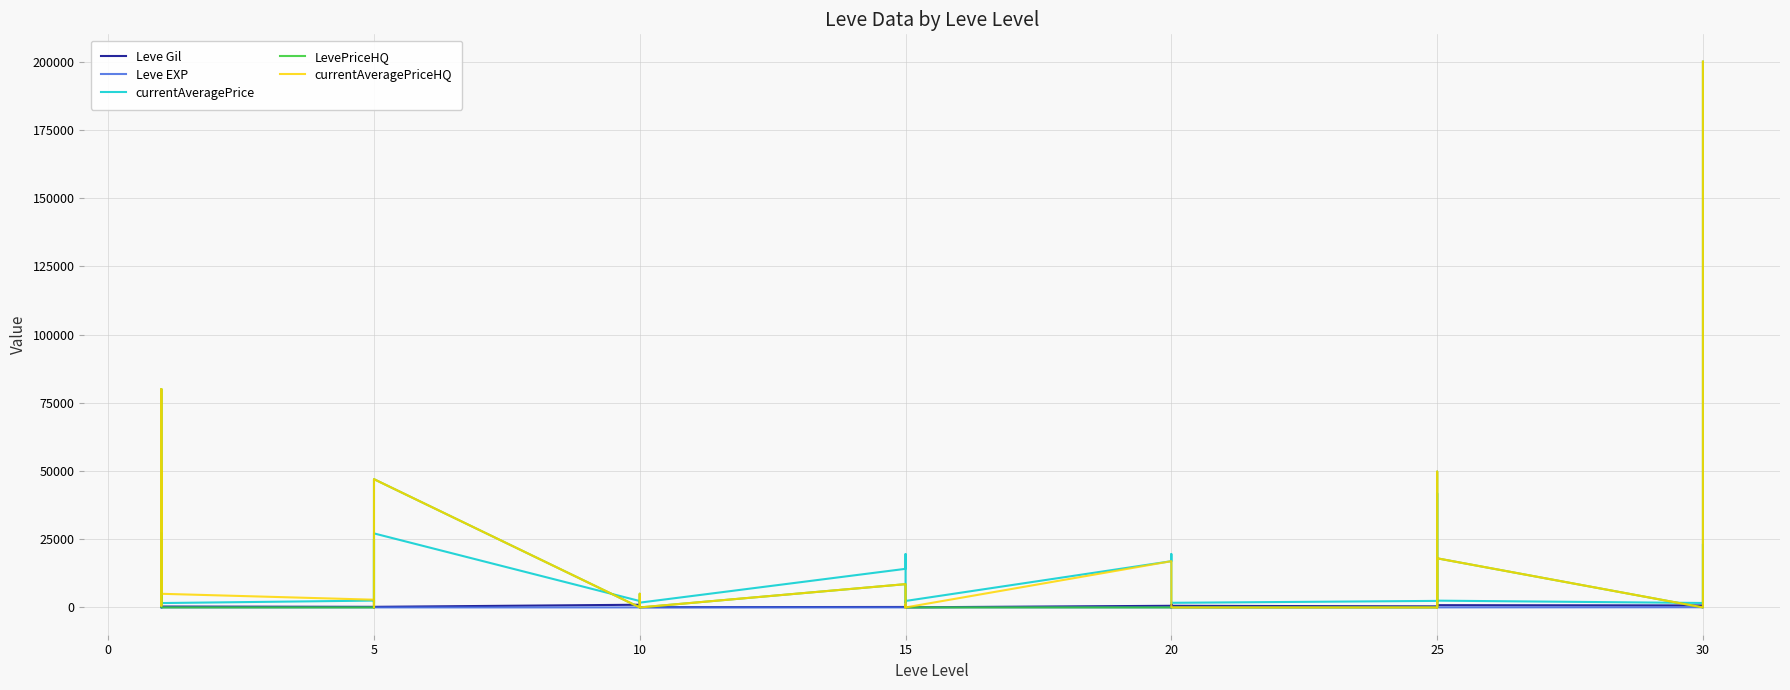

How many data points in Leve EXP are above 13?

18